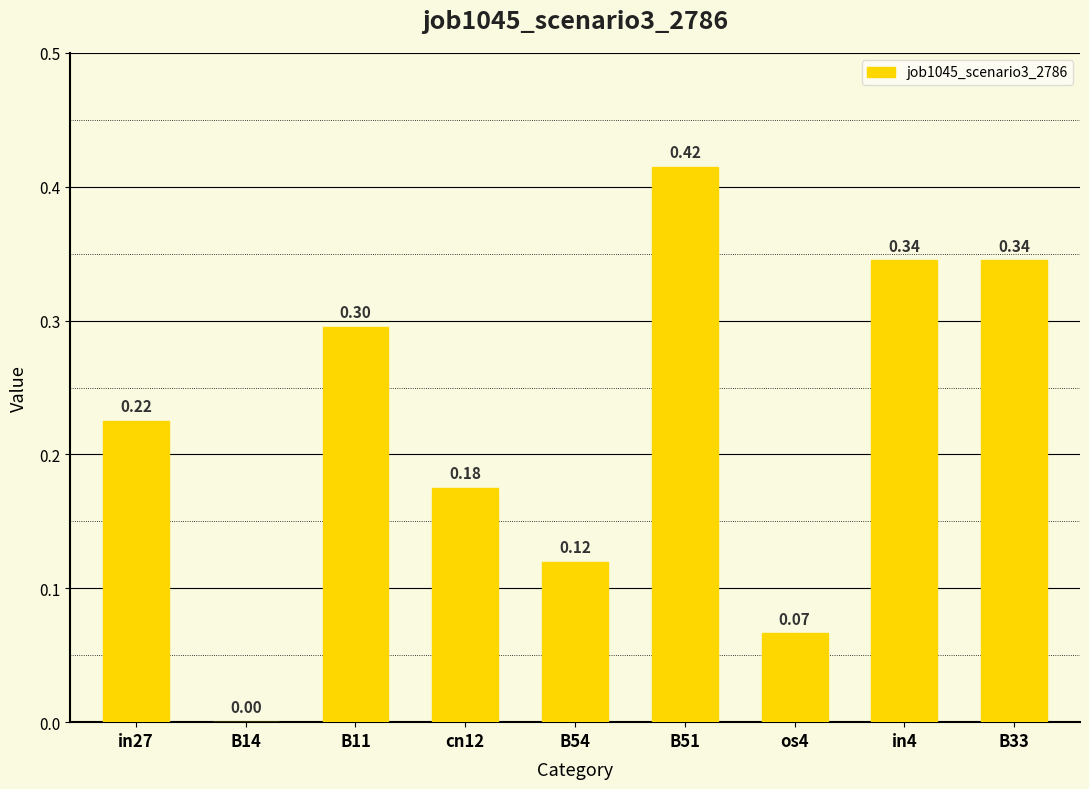

Count the values in the range 0 to 1.

9